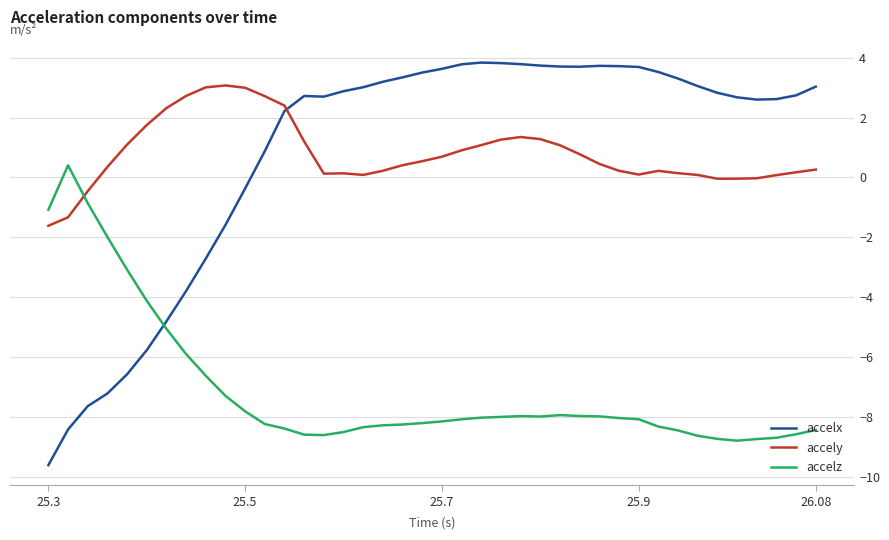

What is the smallest value displayed?

-9.6